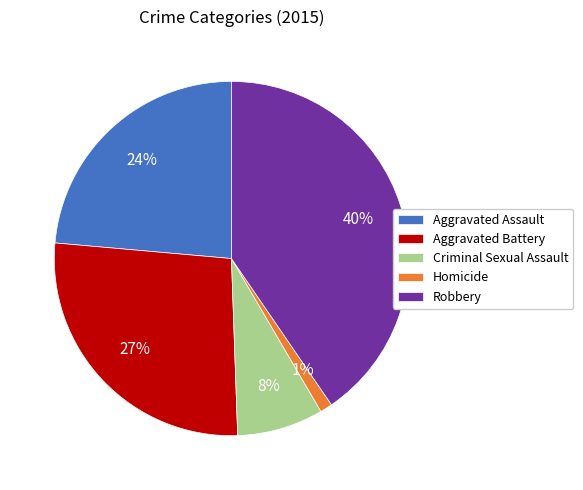

Which has a higher value, Homicide or Aggravated Assault?

Aggravated Assault